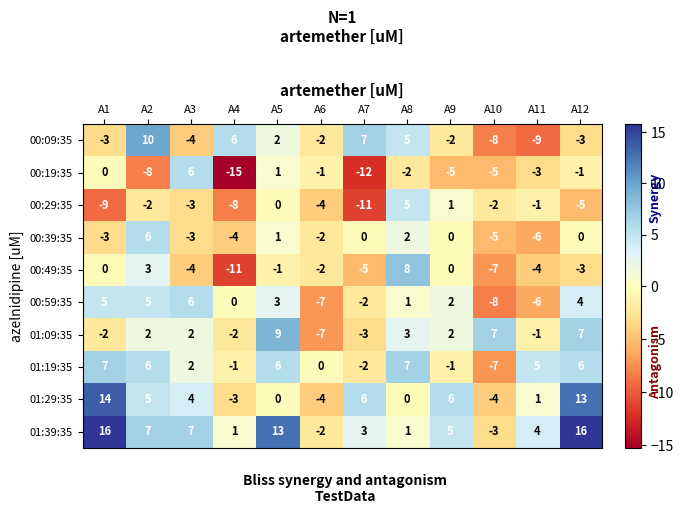

True or false: 00:59:35 has a value of 5 at A4.

False